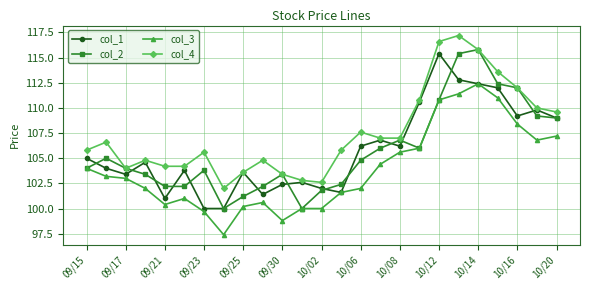

Reading right to left, transcribe all the data shown in this chart.

col_1: 109.0	109.8	109.2	112.0	112.4	112.8	115.4	110.6	106.2	106.8	106.2	101.6	102.0	102.6	102.4	101.4	103.6	100.0	100.0	103.8	101.0	104.6	103.4	104.0	105.0
col_2: 109.0	109.2	112.0	112.4	115.8	115.4	110.8	106.0	106.8	106.0	104.8	102.4	101.8	100.0	103.4	102.2	101.2	100.0	103.8	102.2	102.2	103.4	104.0	105.0	104.0
col_3: 107.2	106.8	108.4	111.0	112.4	111.4	110.8	106.0	105.6	104.4	102.0	101.6	100.0	100.0	98.8	100.6	100.2	97.4	99.7	101.0	100.4	102.0	103.0	103.2	104.0
col_4: 109.6	110.0	112.0	113.6	115.8	117.2	116.6	110.8	107.0	107.0	107.6	105.8	102.6	102.8	103.4	104.8	103.6	102.0	105.6	104.2	104.2	104.8	104.0	106.6	105.8